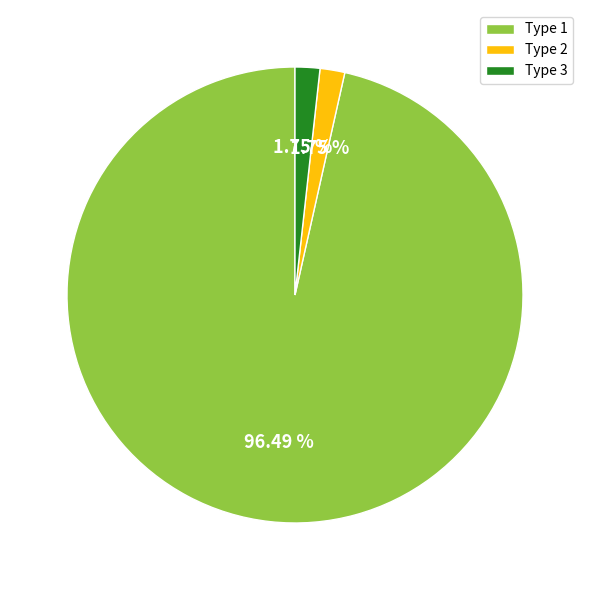

Do Type 1 and Type 2 together represent more than half of the pie?

Yes